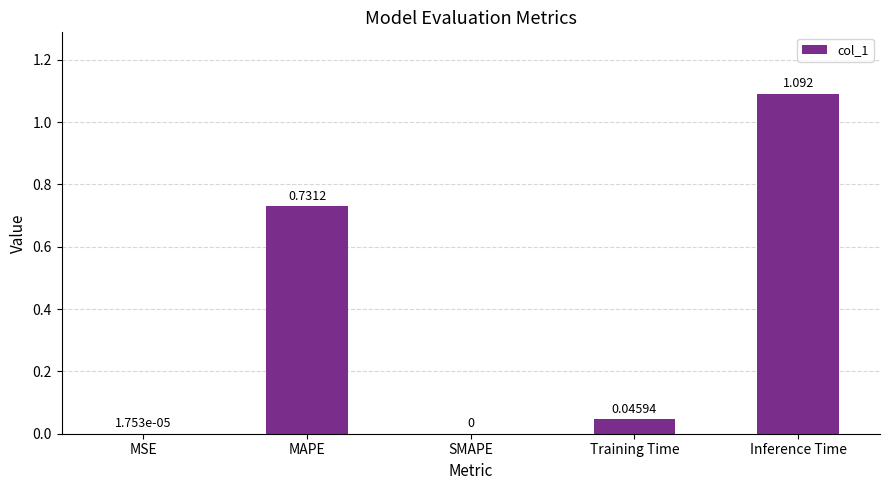

What is the sum of all values?

1.9